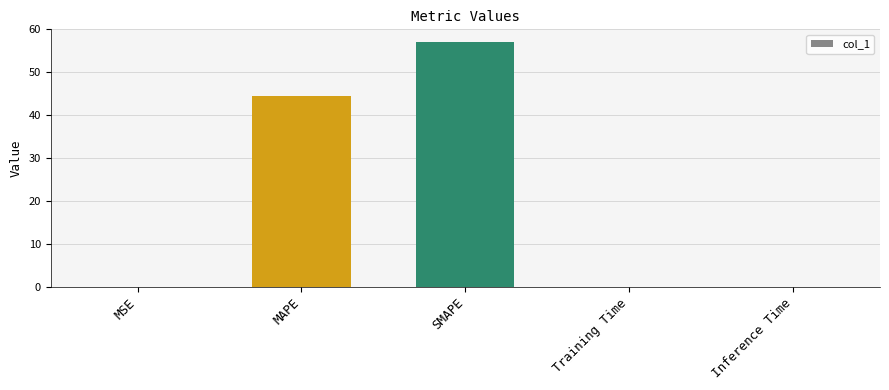

The value at SMAPE is 100.5. True or false?

False